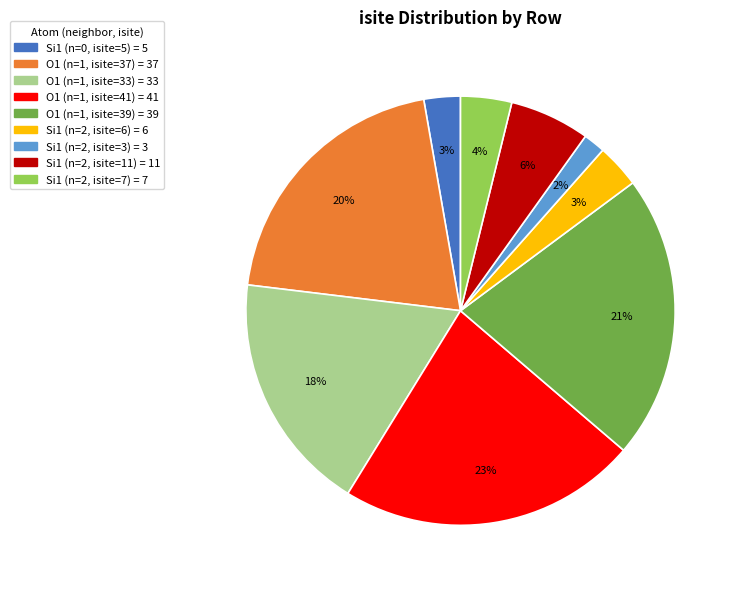

Count the number of slices in the pie.

9